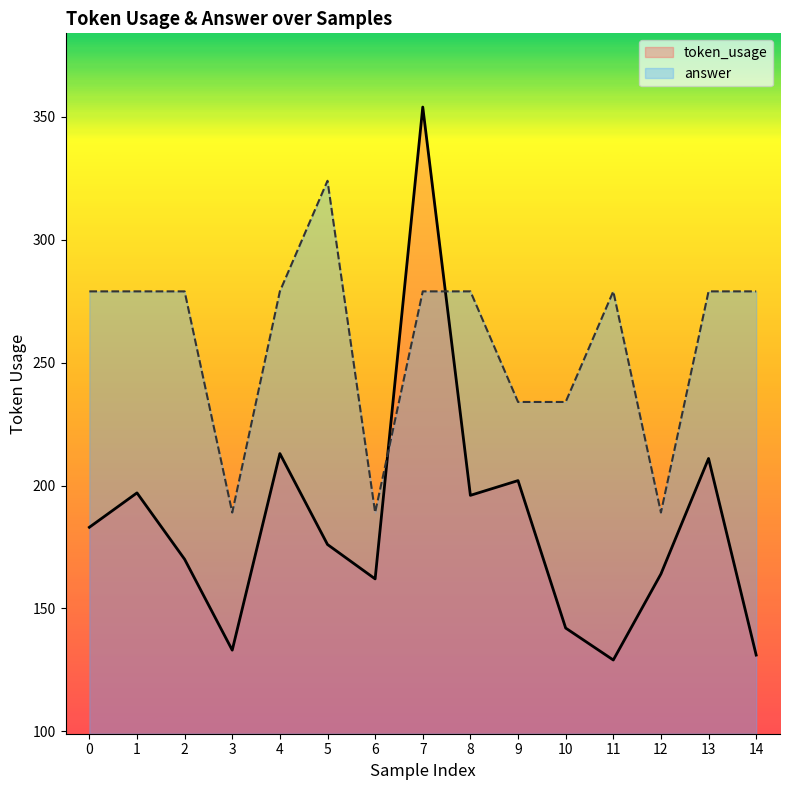

What is the greatest value displayed?

354